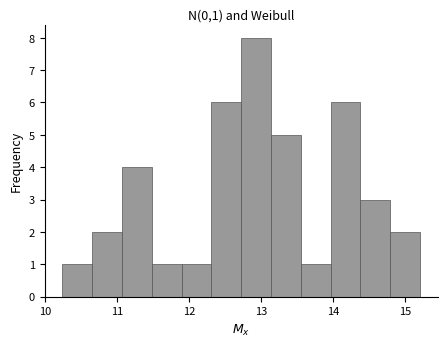

Over which range of the x-axis is the bar tallest?

12.7 to 13.1